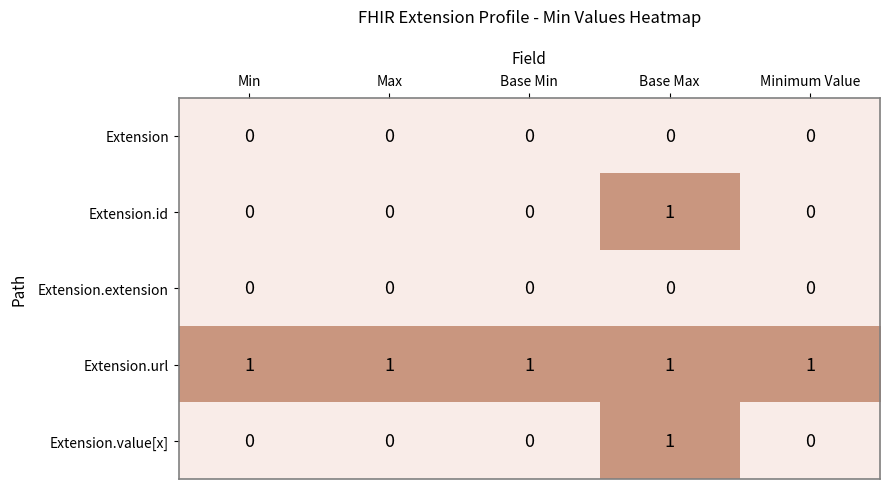

The Extension.url series shows 1 at Minimum Value. True or false?

True